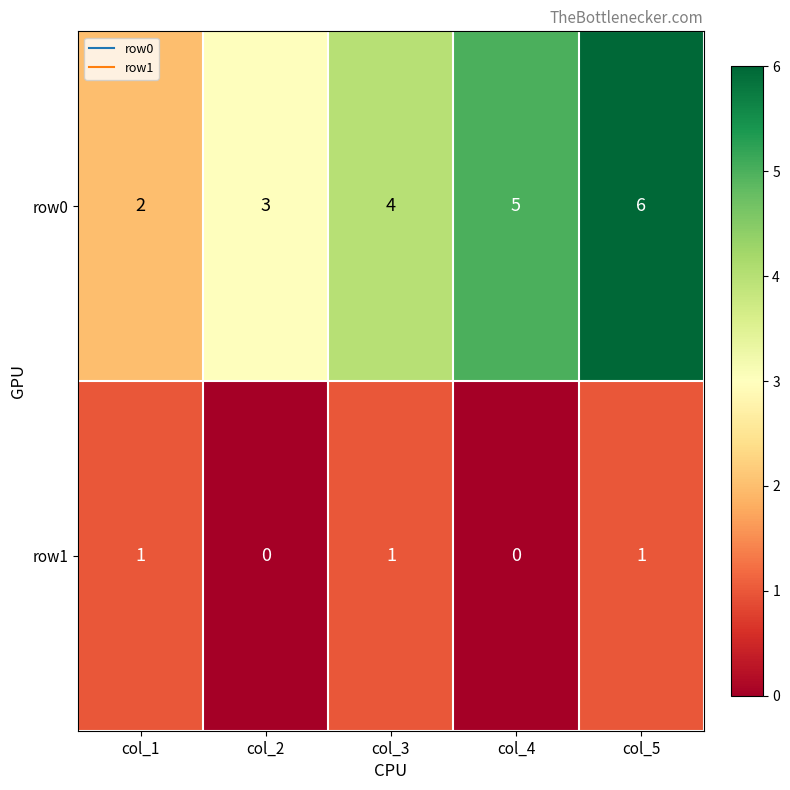

The value of row1 at col_1 is 1. True or false?

True